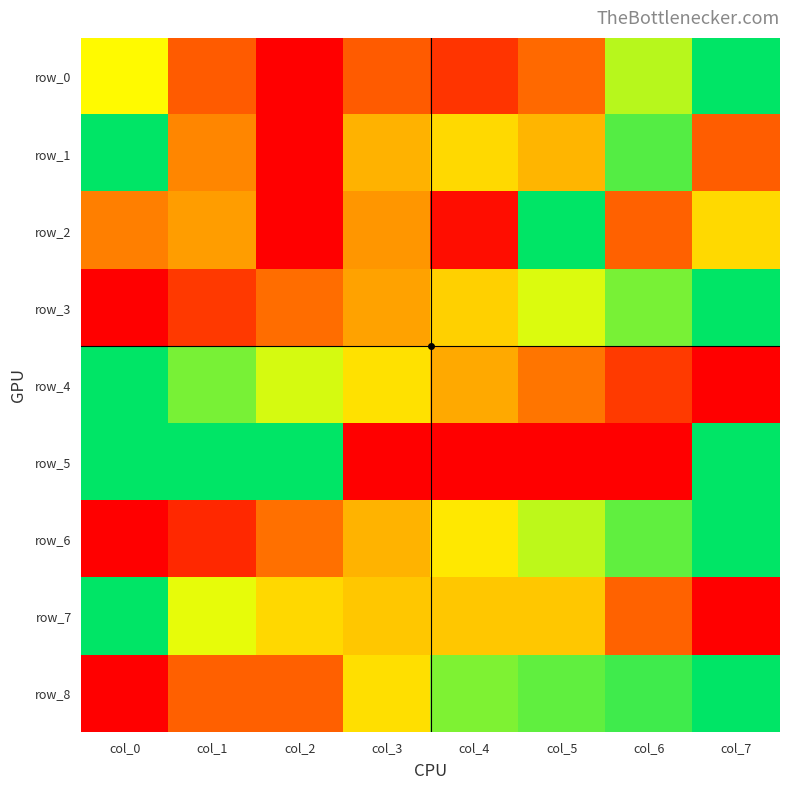

Count the number of categories in the chart.

8